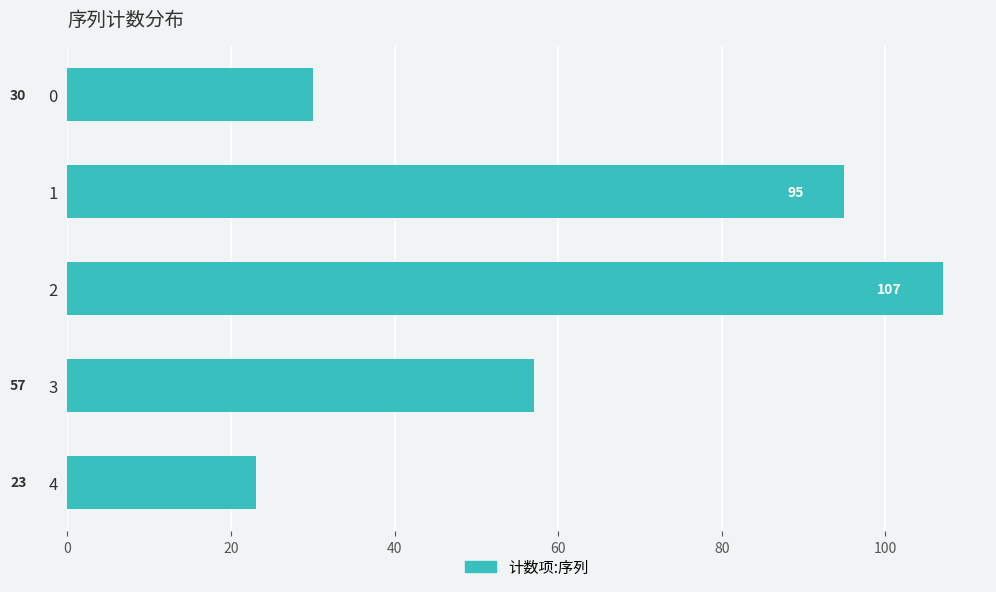

Read the value at 0.

30